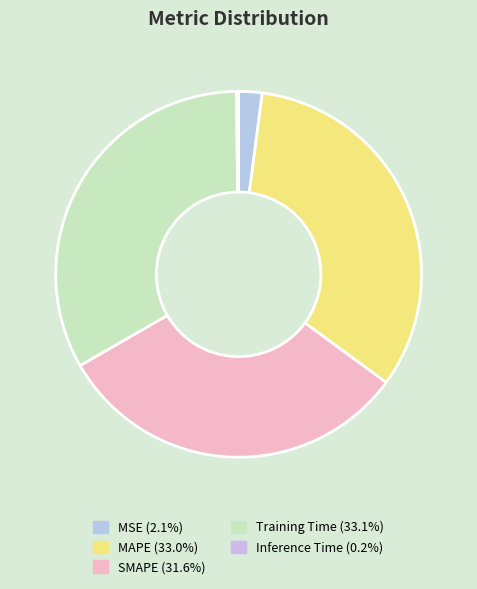

Rank the categories by value from lowest to highest.

Inference Time, MSE, SMAPE, MAPE, Training Time